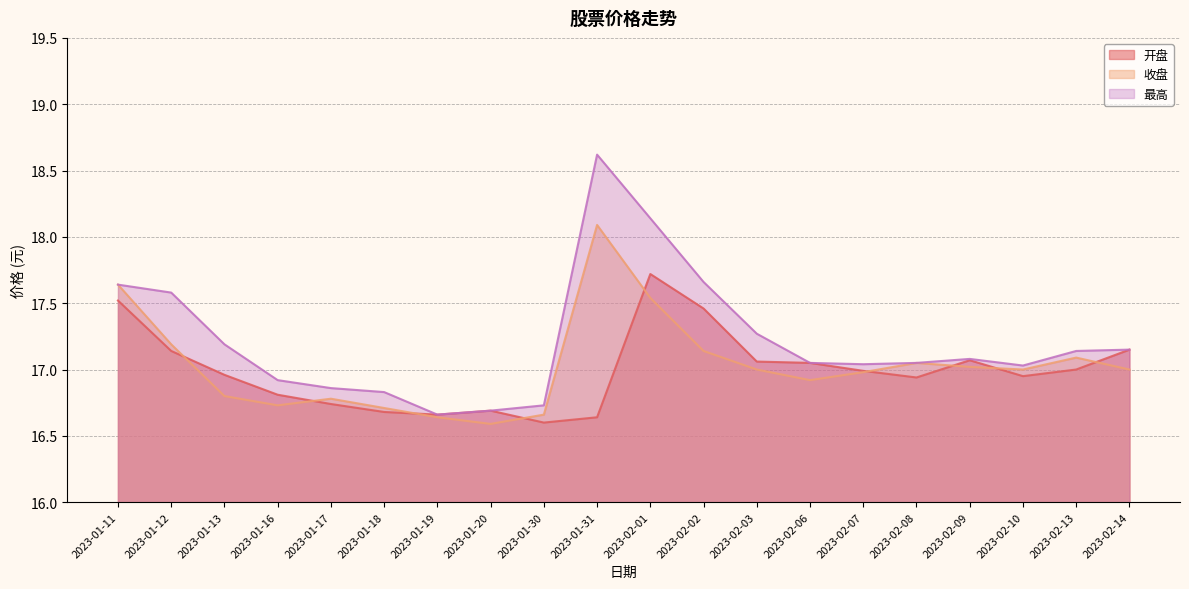

Rank the categories by 收盘 value from lowest to highest.

2023-01-20, 2023-01-19, 2023-01-30, 2023-01-18, 2023-01-16, 2023-01-17, 2023-01-13, 2023-02-06, 2023-02-07, 2023-02-03, 2023-02-10, 2023-02-14, 2023-02-09, 2023-02-08, 2023-02-13, 2023-02-02, 2023-01-12, 2023-02-01, 2023-01-11, 2023-01-31